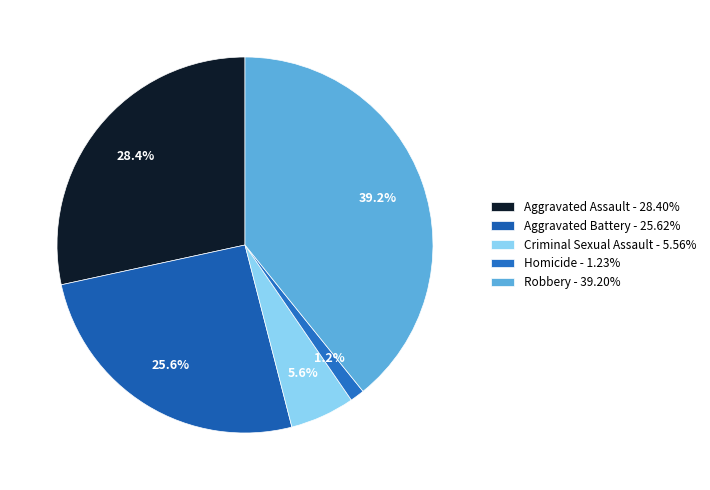

Is Aggravated Assault the majority of the pie?

No